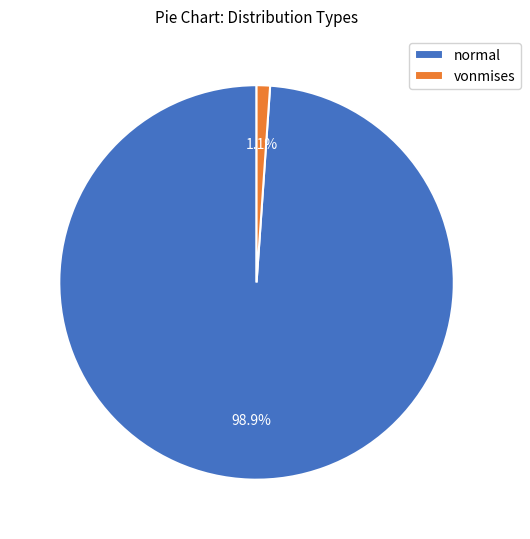

Do vonmises and normal together represent more than half of the pie?

Yes